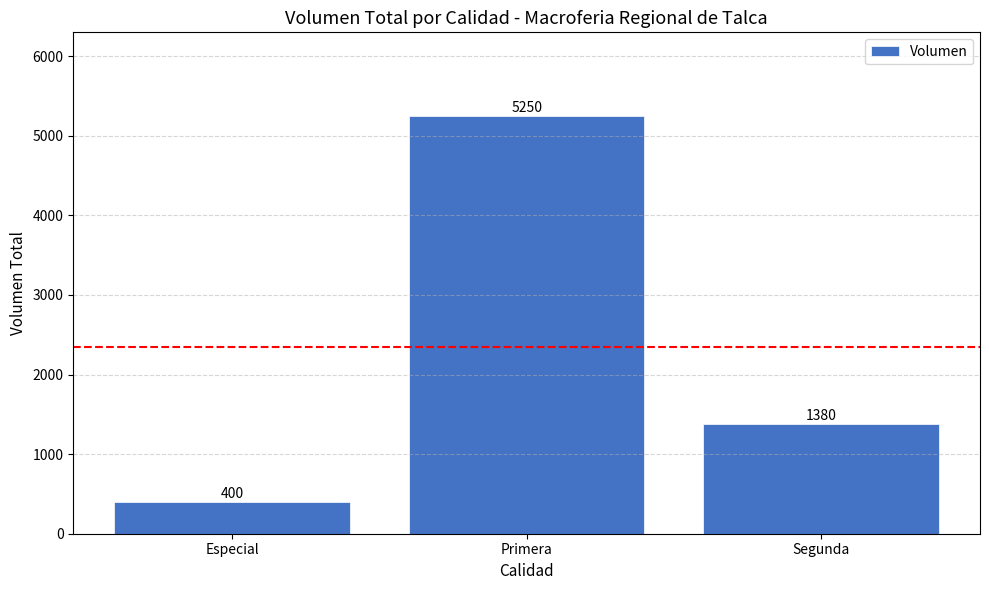

List the labels in order of value, largest first.

Primera, Segunda, Especial